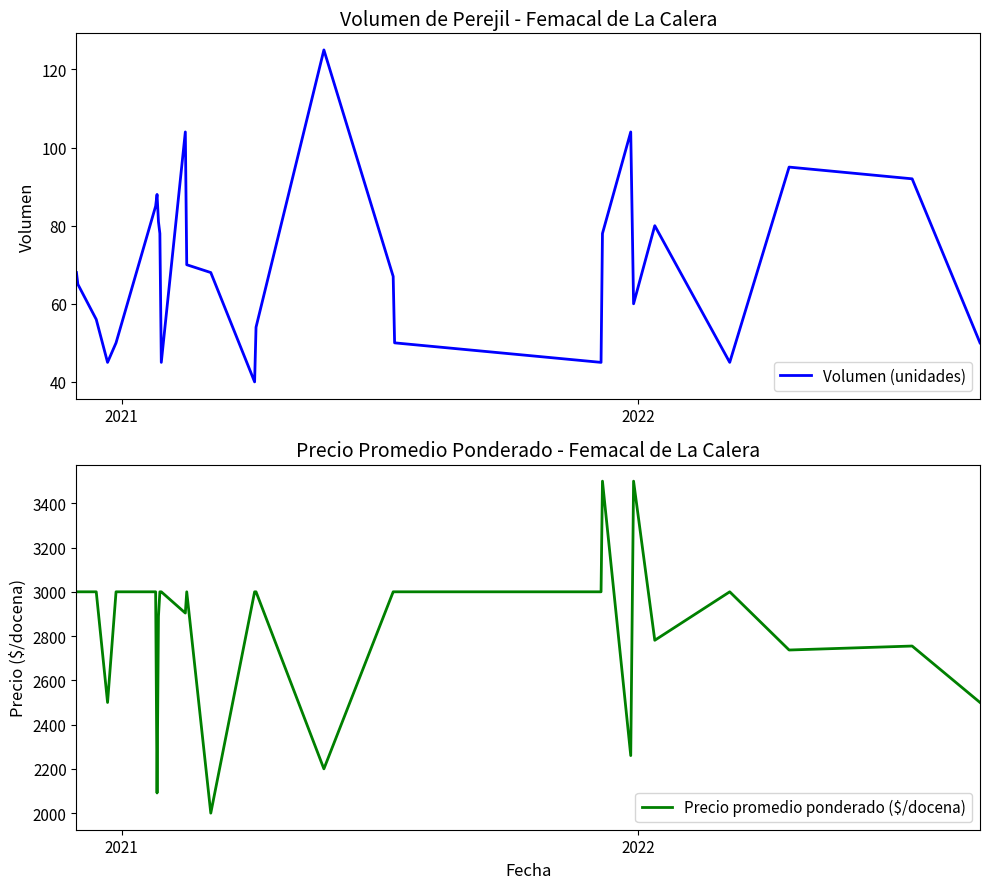

What is the sum of all Precio promedio ponderado ($/docena) values?

76617